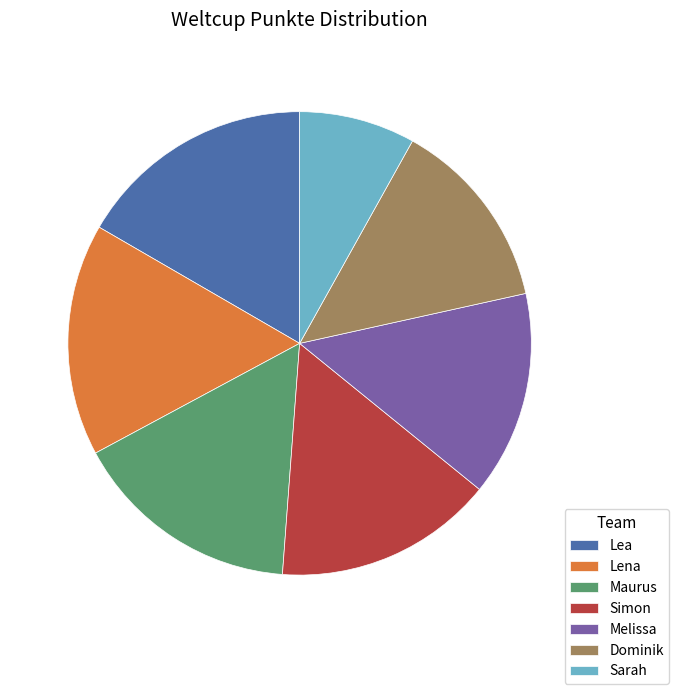

What is the ratio of the value at Lea to the value at Lena?

1.0